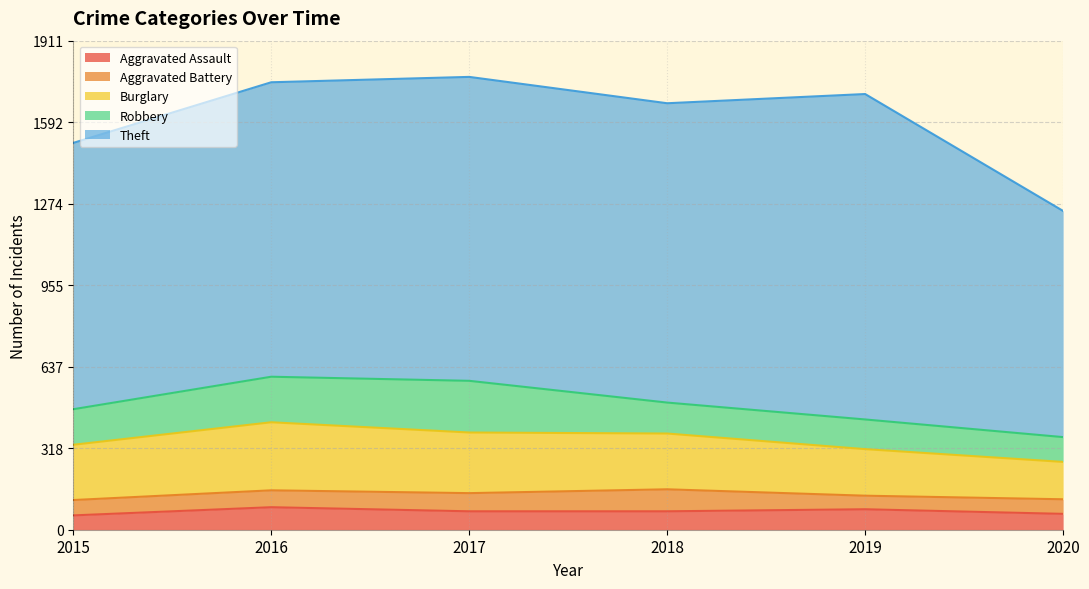

Reading left to right, extract all data points from this chart.

Aggravated Assault: 2015=56	2016=88	2017=72	2018=72	2019=80	2020=62
Aggravated Battery: 2015=60	2016=66	2017=71	2018=86	2019=53	2020=57
Burglary: 2015=216	2016=266	2017=237	2018=218	2019=182	2020=146
Robbery: 2015=139	2016=178	2017=202	2018=121	2019=116	2020=97
Theft: 2015=1041	2016=1151	2017=1188	2018=1170	2019=1272	2020=884